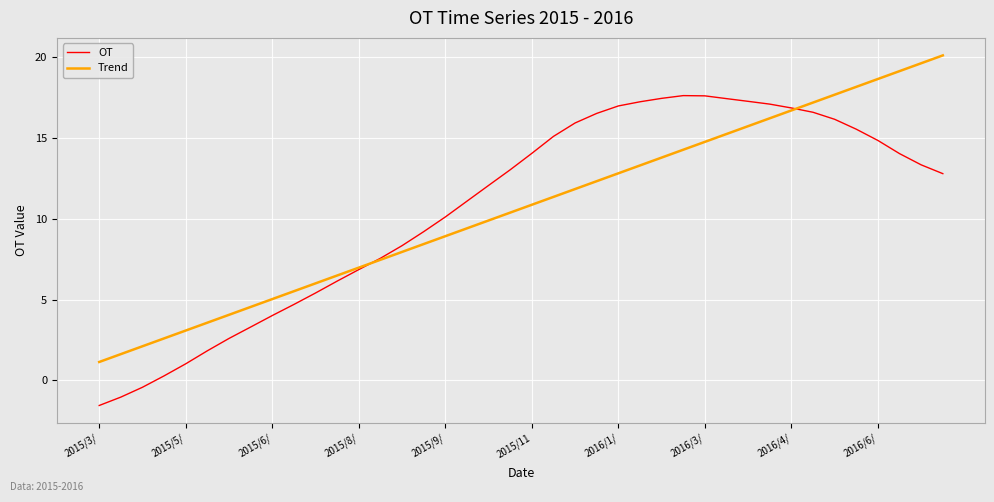

What is the maximum value shown in the chart?

20.1